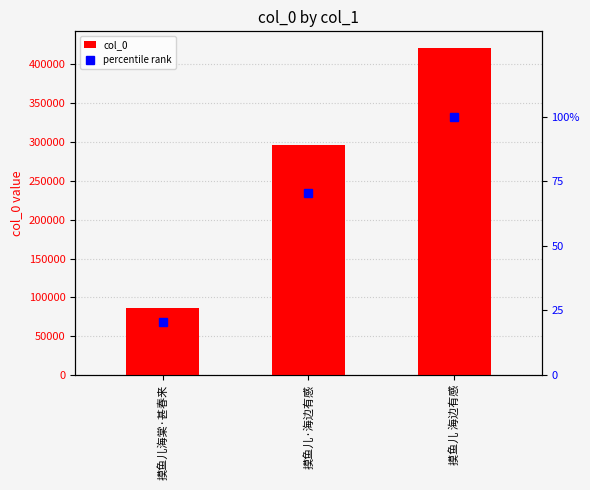

What is the approximate value of col_0 at 摸鱼儿·海边有感?

296468